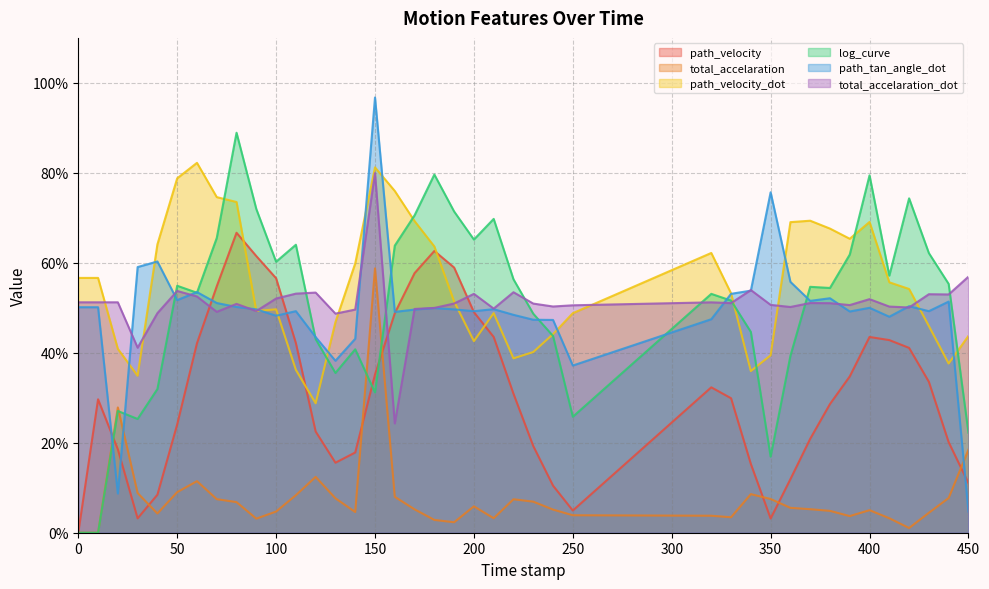

True or false: path_velocity_dot and total_accelaration intersect in this chart.

False